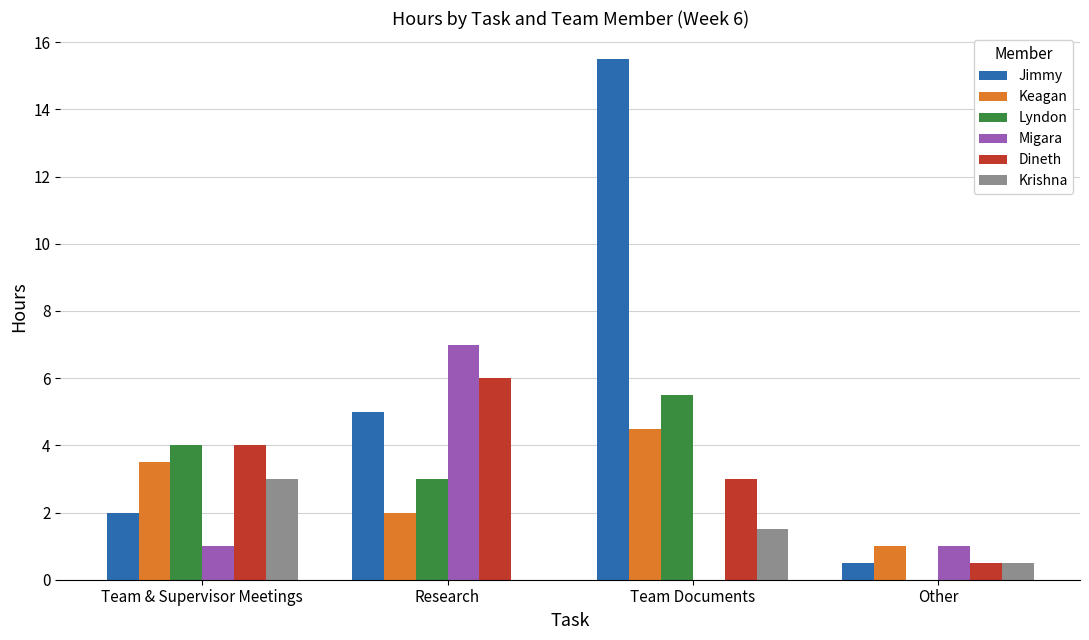

Which series has the largest total across all categories?

Jimmy